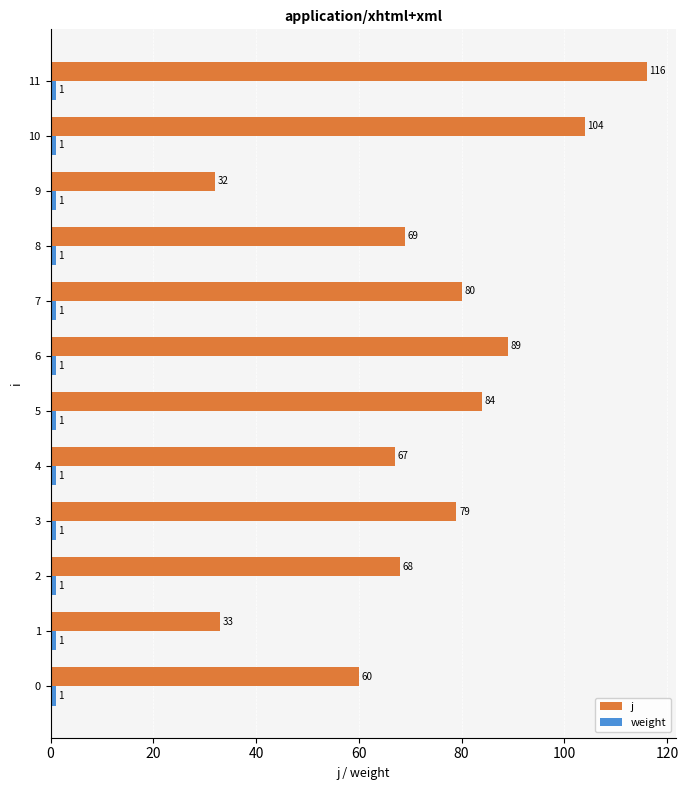

Between 1 and 3, which series saw the biggest shift?

j